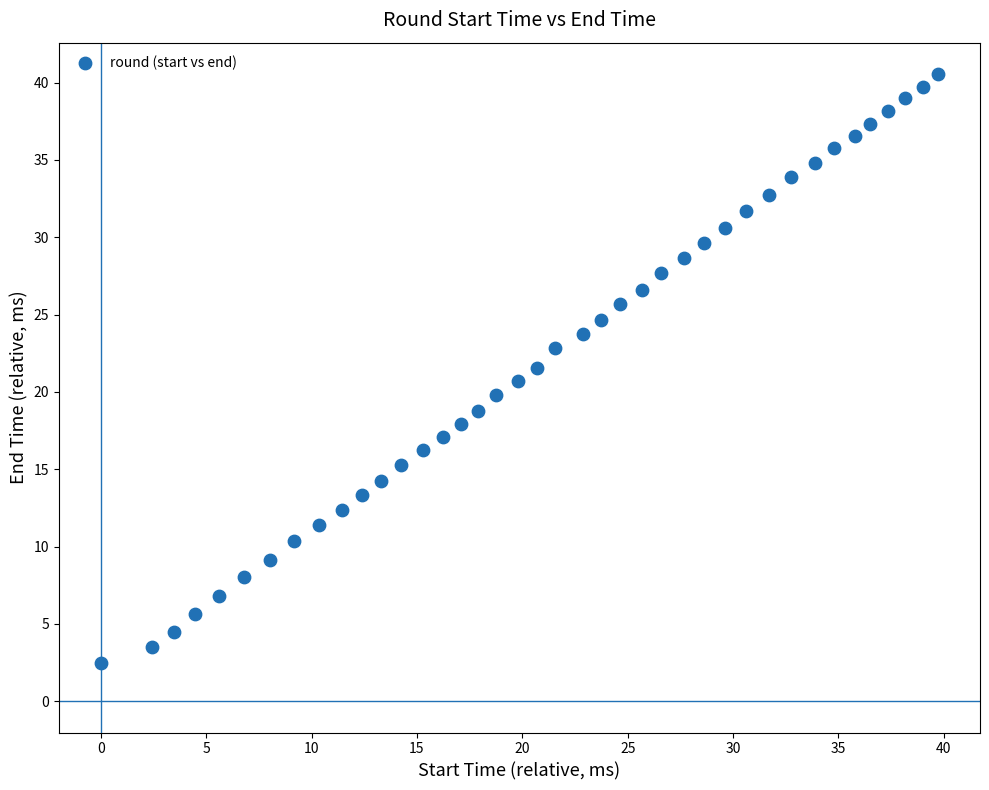

What is the range of Y values (max minus min)?

38.1